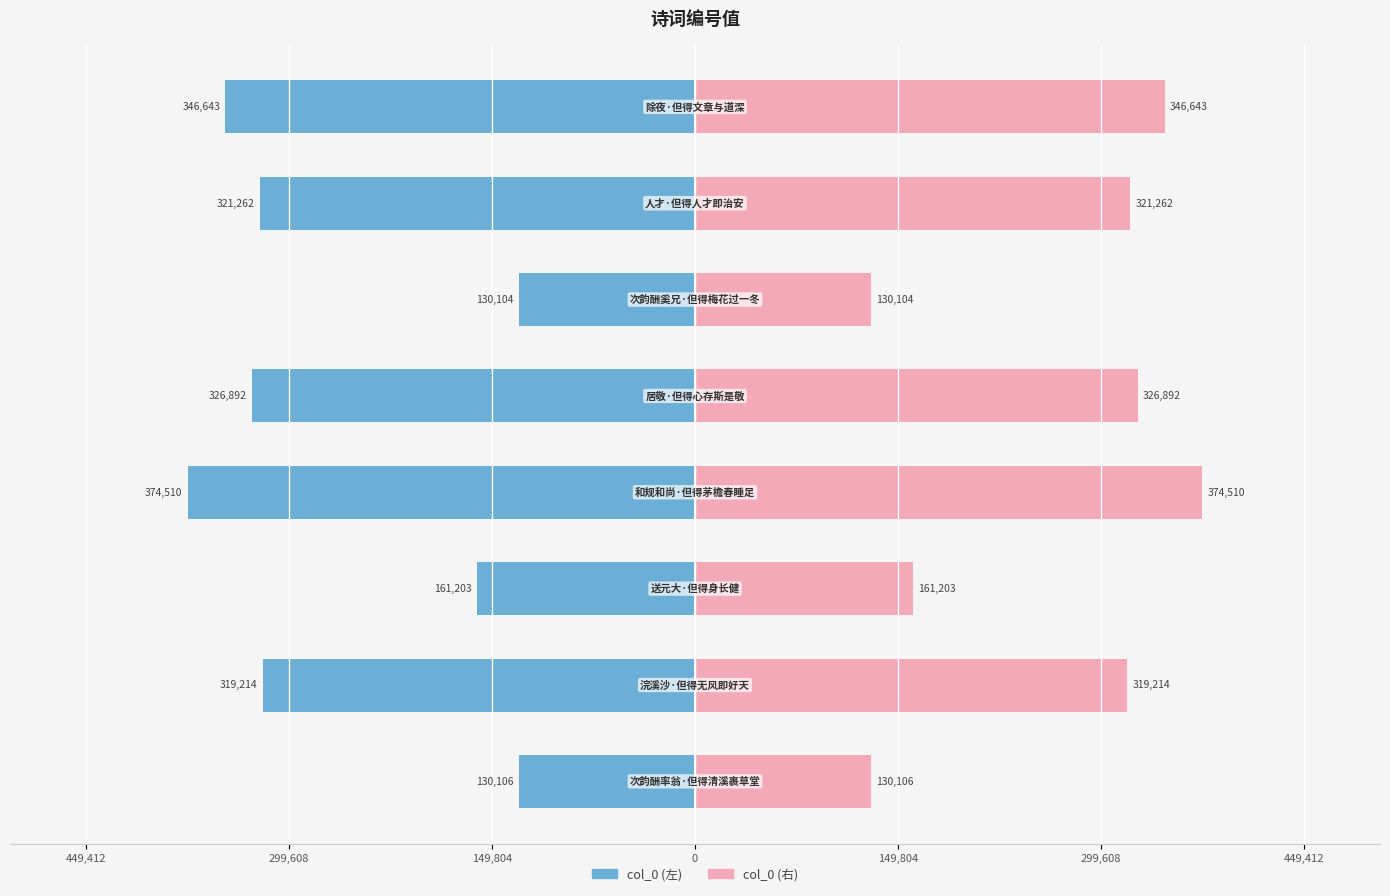

How many data points in col_0 (左) are less than -319214?

4